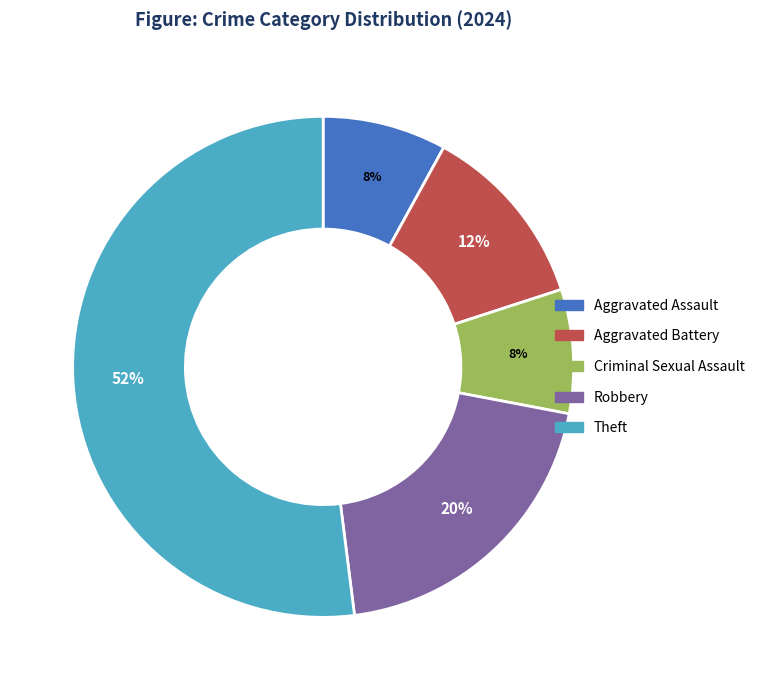

Which category has the biggest portion of the pie?

Theft